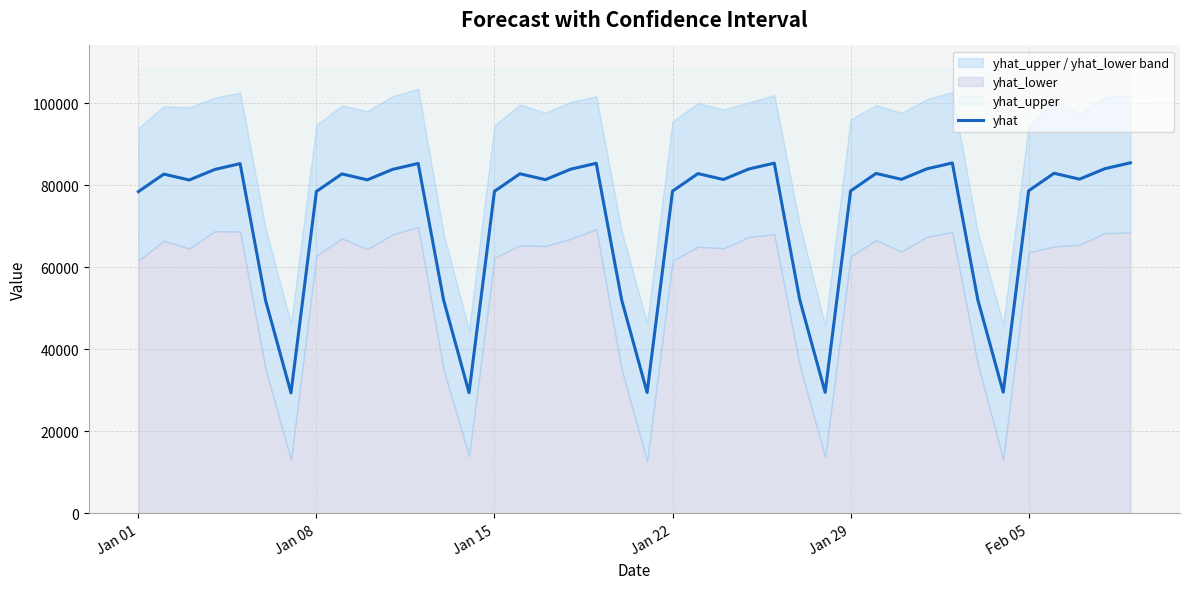

What is the lowest value of the yhat series?

29352.3